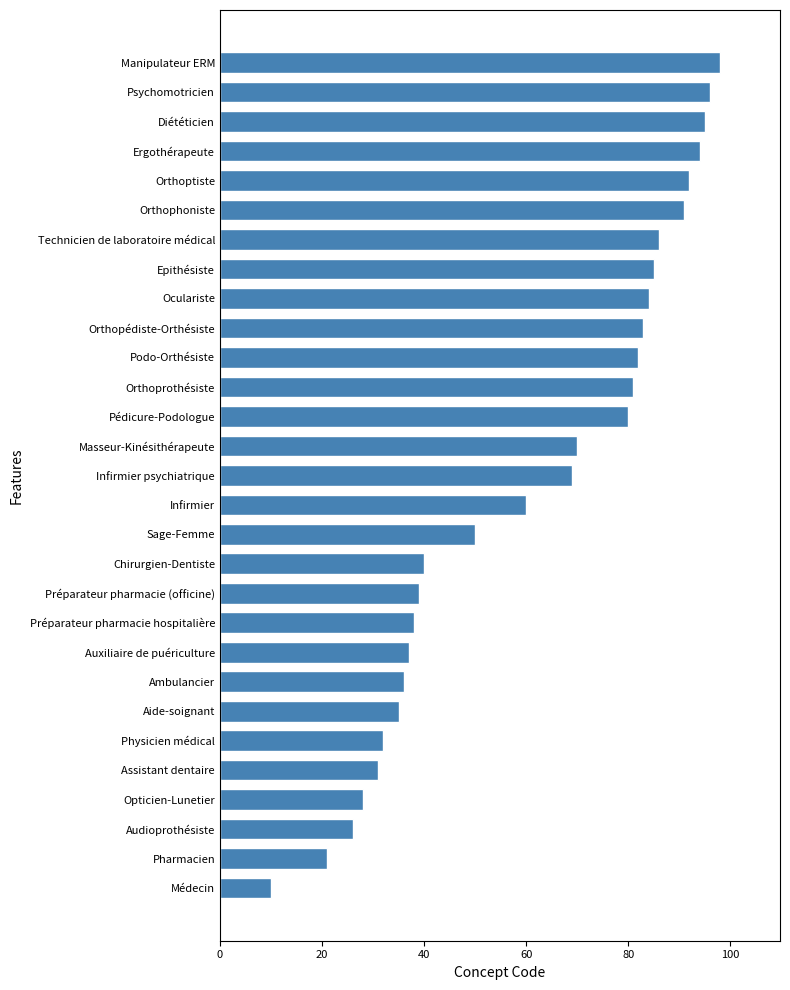

Reading bottom to top, extract all data points from this chart.

Médecin=10	Pharmacien=21	Audioprothésiste=26	Opticien-Lunetier=28	Assistant dentaire=31	Physicien médical=32	Aide-soignant=35	Ambulancier=36	Auxiliaire de puériculture=37	Préparateur pharmacie hospitalière=38	Préparateur pharmacie (officine)=39	Chirurgien-Dentiste=40	Sage-Femme=50	Infirmier=60	Infirmier psychiatrique=69	Masseur-Kinésithérapeute=70	Pédicure-Podologue=80	Orthoprothésiste=81	Podo-Orthésiste=82	Orthopédiste-Orthésiste=83	Oculariste=84	Epithésiste=85	Technicien de laboratoire médical=86	Orthophoniste=91	Orthoptiste=92	Ergothérapeute=94	Diététicien=95	Psychomotricien=96	Manipulateur ERM=98